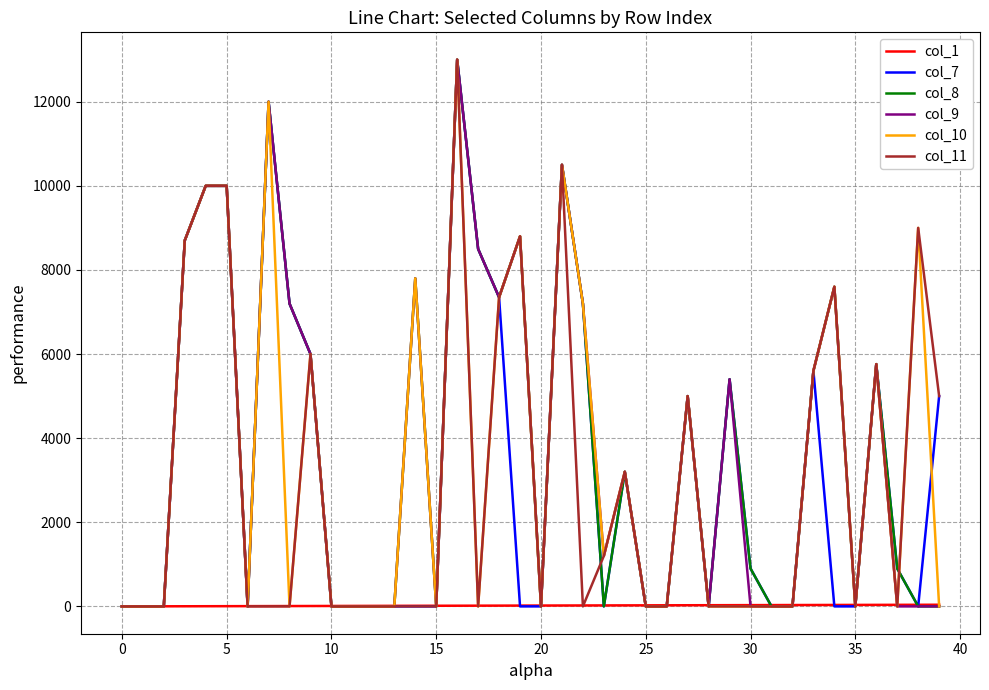

What is the maximum value shown in the chart?

13000